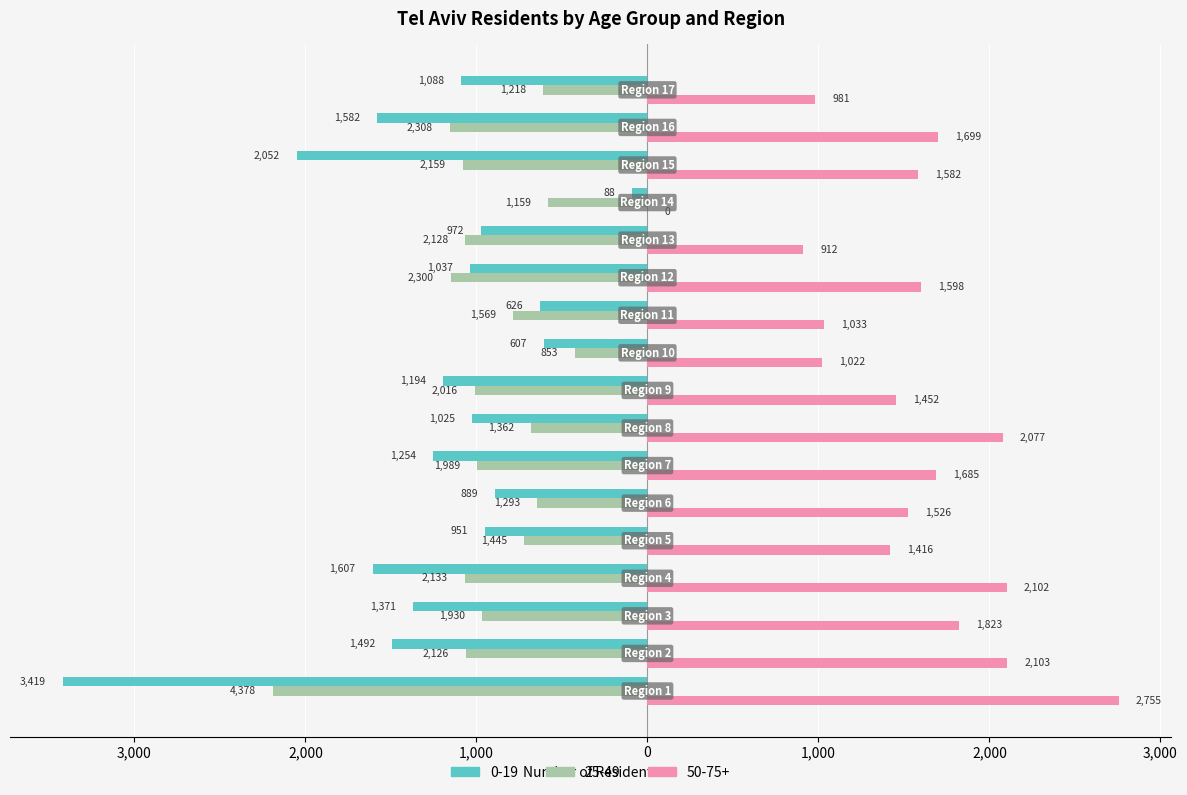

Reading left to right, list all the values displayed in this chart.

0-19: Region 1=-3419.0	Region 2=-1492.0	Region 3=-1371.0	Region 4=-1607.0	Region 5=-951.0	Region 6=-889.0	Region 7=-1254.0	Region 8=-1025.0	Region 9=-1194.0	Region 10=-607.0	Region 11=-626.0	Region 12=-1037.0	Region 13=-972.0	Region 14=-88.0	Region 15=-2052.0	Region 16=-1582.0	Region 17=-1088.0
25-49: Region 1=-2189.0	Region 2=-1063.0	Region 3=-965.0	Region 4=-1066.5	Region 5=-722.5	Region 6=-646.5	Region 7=-994.5	Region 8=-681.0	Region 9=-1008.0	Region 10=-426.5	Region 11=-784.5	Region 12=-1150.0	Region 13=-1064.0	Region 14=-579.5	Region 15=-1079.5	Region 16=-1154.0	Region 17=-609.0
50-75+: Region 1=2755.0	Region 2=2103.0	Region 3=1823.0	Region 4=2102.0	Region 5=1416.0	Region 6=1526.0	Region 7=1685.0	Region 8=2077.0	Region 9=1452.0	Region 10=1022.0	Region 11=1033.0	Region 12=1598.0	Region 13=912.0	Region 14=0.0	Region 15=1582.0	Region 16=1699.0	Region 17=981.0